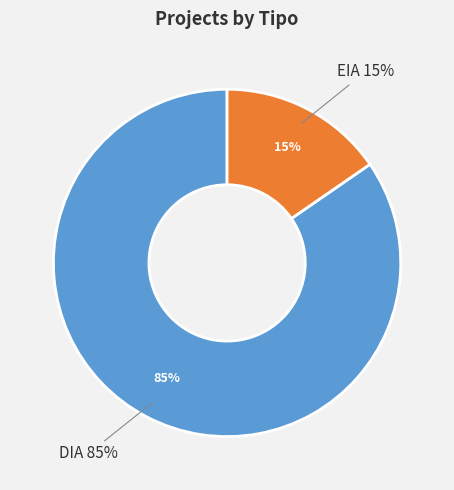

Does DIA account for over 50% of the chart?

Yes